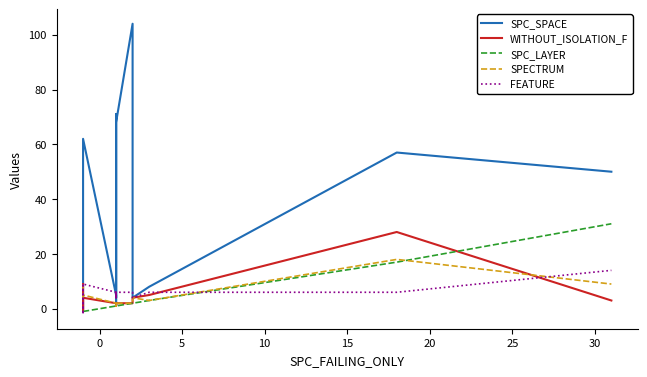

What is the sum of the SPC_SPACE values at 5 and 15?

63